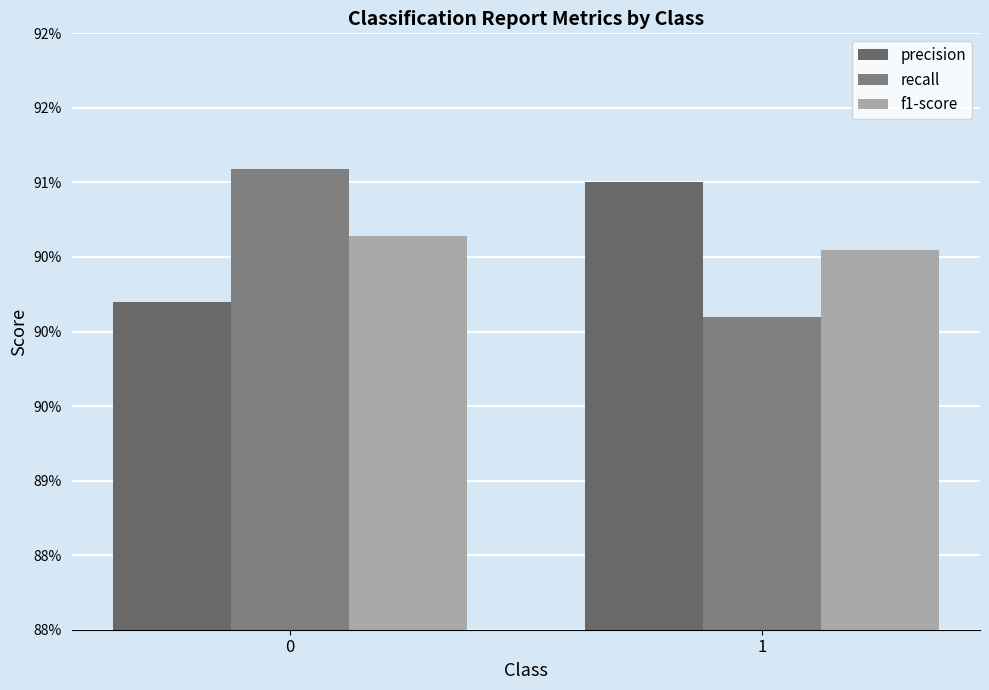

How many groups of bars are there?

2